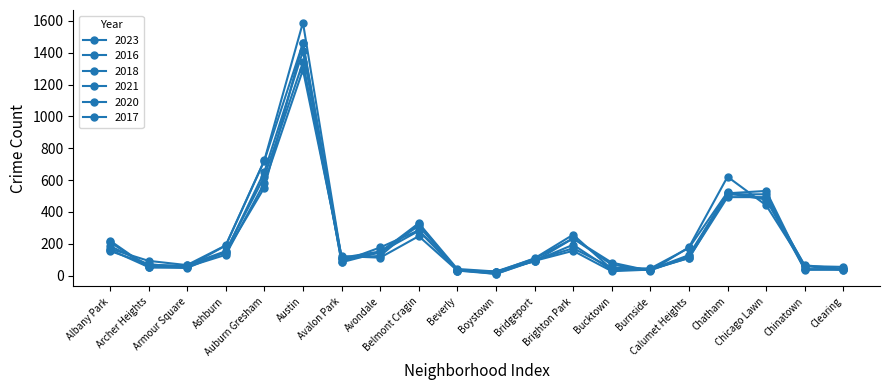

What is the label of the 8th point from the left?

Avondale